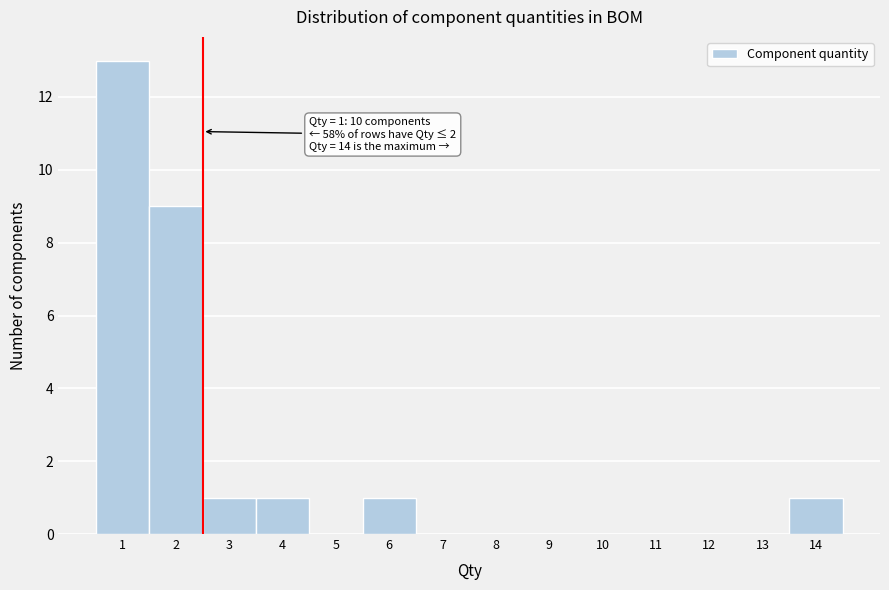

Over which range of the x-axis is the bar tallest?

0.5 to 1.5